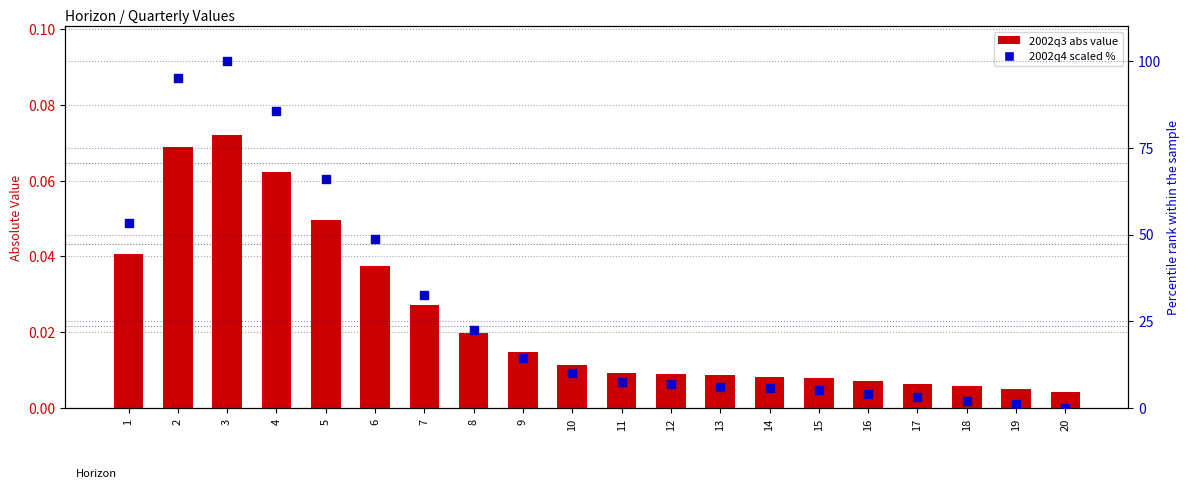

Which series contains the highest Y value?

2002q4 (scaled %)